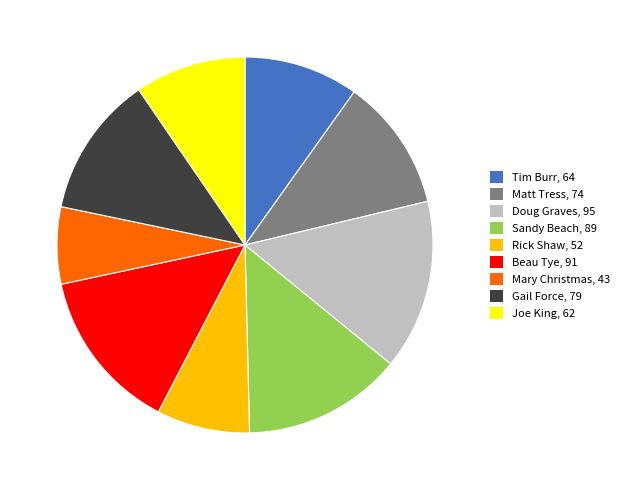

How many slices are in this pie chart?

9